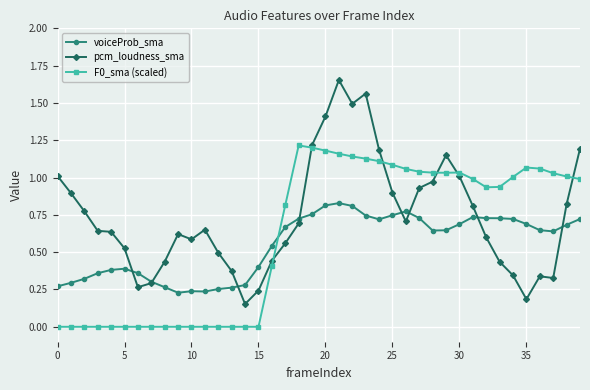

Which series ends up on top after the final intersection of pcm_loudness_sma and voiceProb_sma?

pcm_loudness_sma